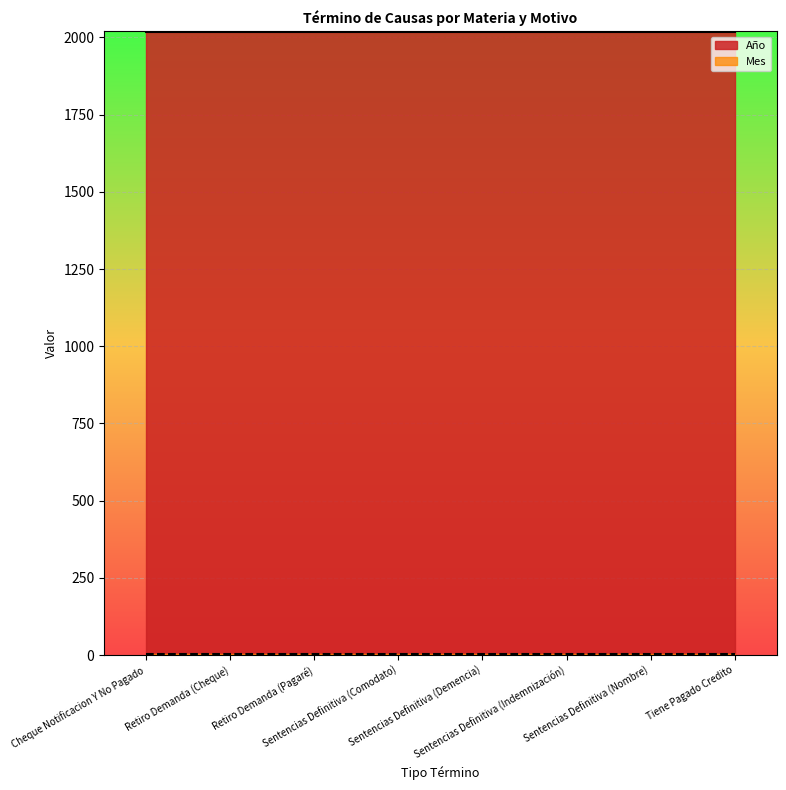

What is the difference between the highest and lowest values at Cheque Notificacion Y No Pagado?

2016